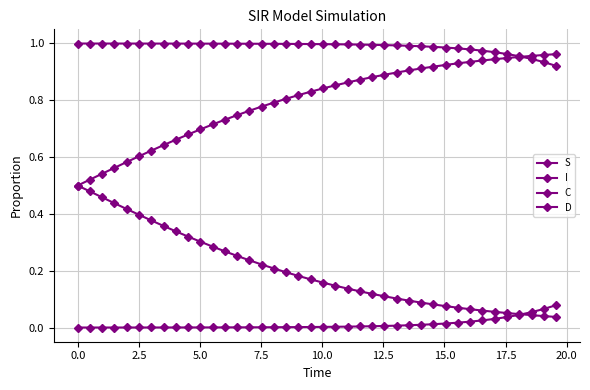

True or false: D and C intersect in this chart.

False